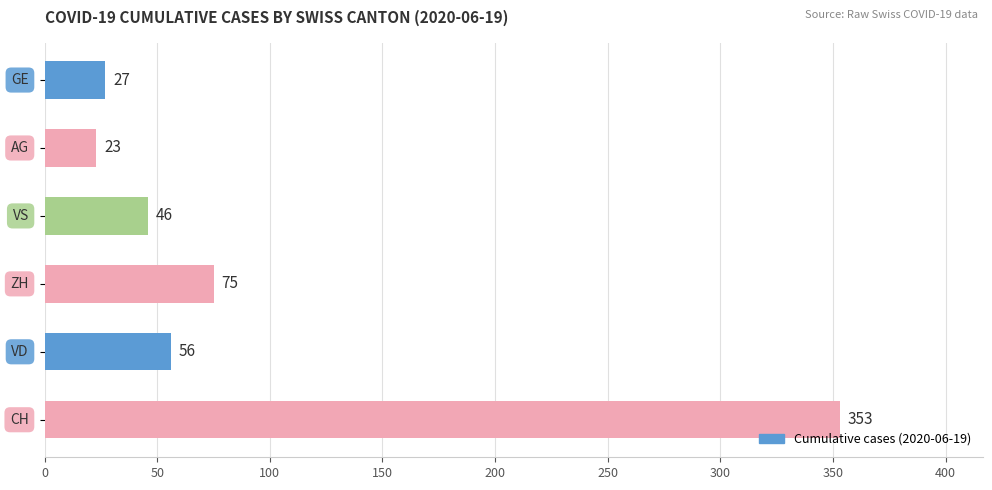

What is the average value?

97